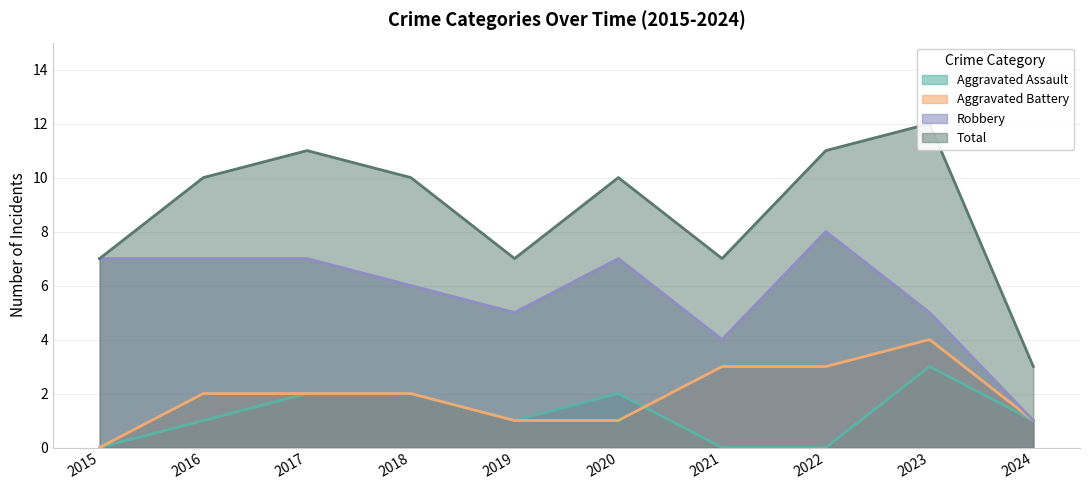

Which series has the largest total across all categories?

Total